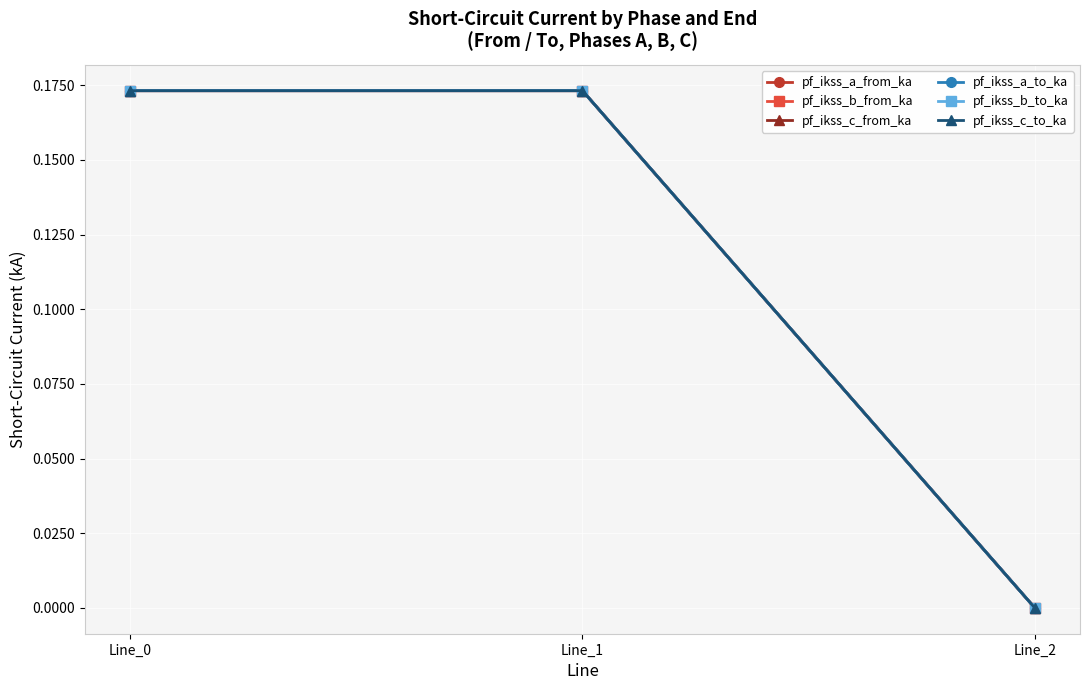

Is this an area chart (filled region under the line)?

No